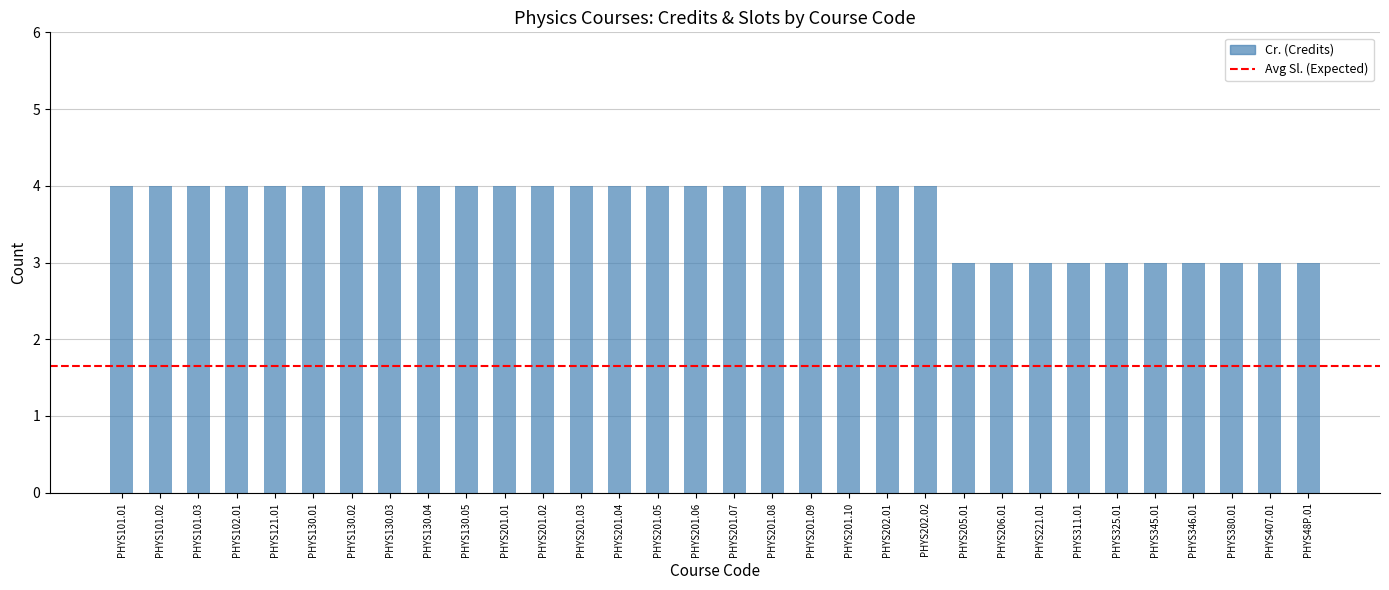

What is the difference between the maximum and minimum values?

1